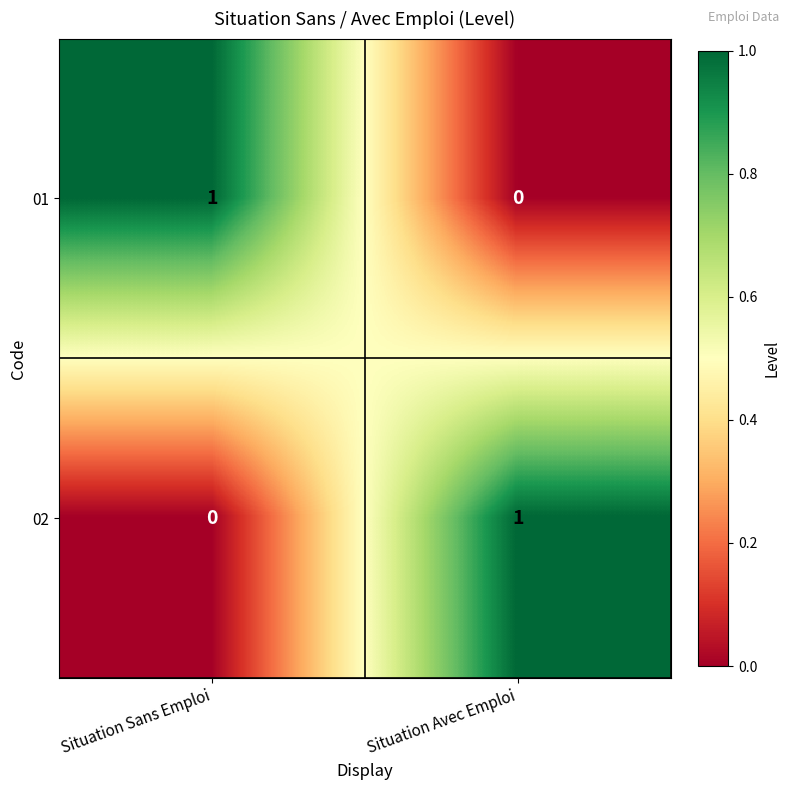

Where is 02 nearest to the value 0?

Situation Sans Emploi